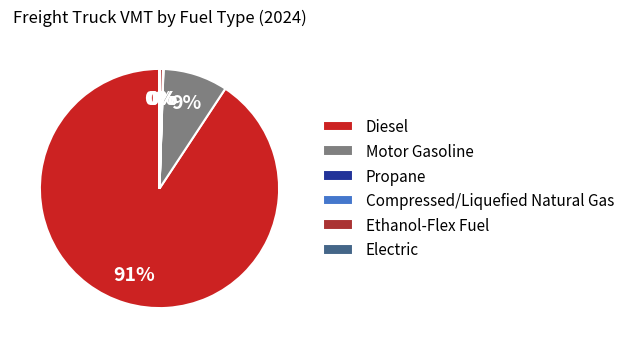

To the nearest percent, what is the average slice percentage?

17%